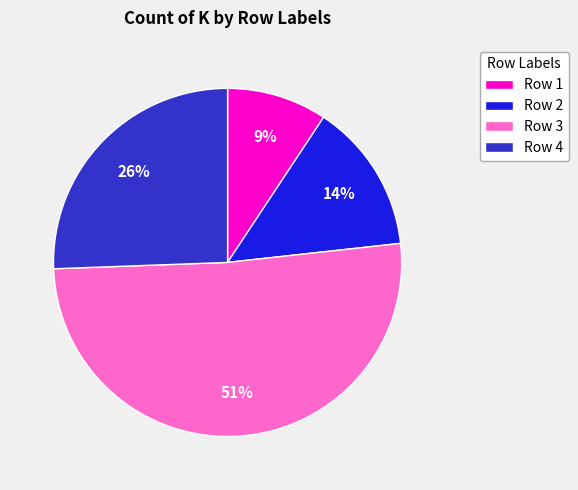

Rank the categories by value from lowest to highest.

Row 1, Row 2, Row 4, Row 3